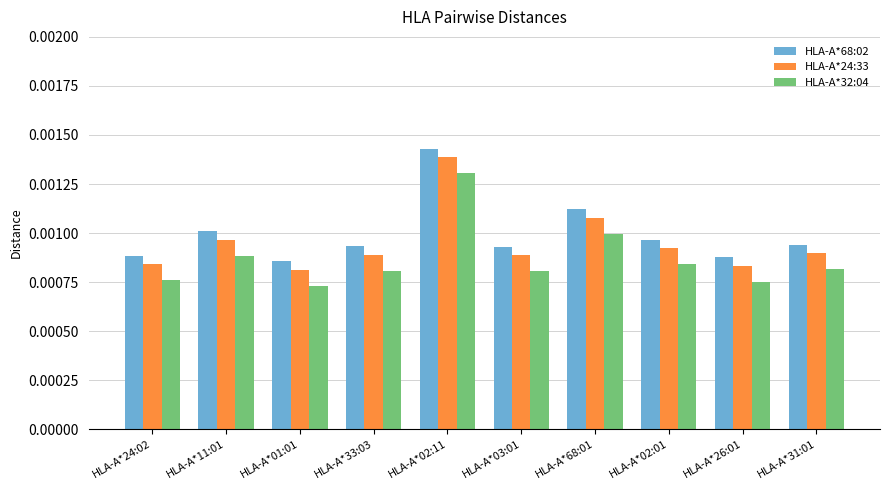

Are the bars grouped side by side (vs. stacked)?

Yes